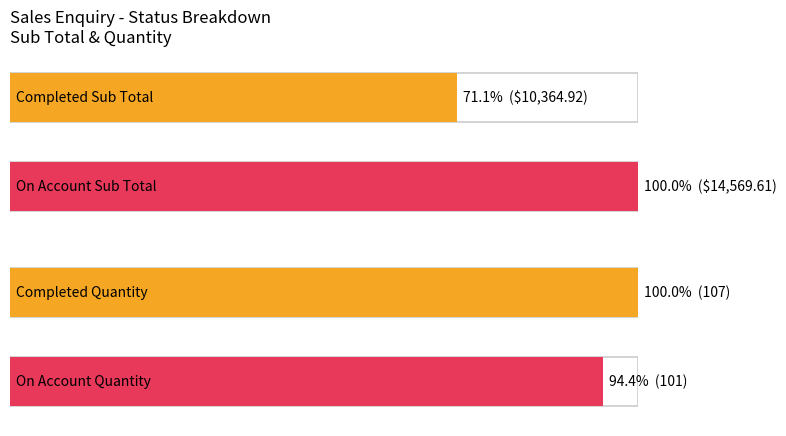

Rank the series by their maximum value, from lowest to highest.

Quantity, Sub Total